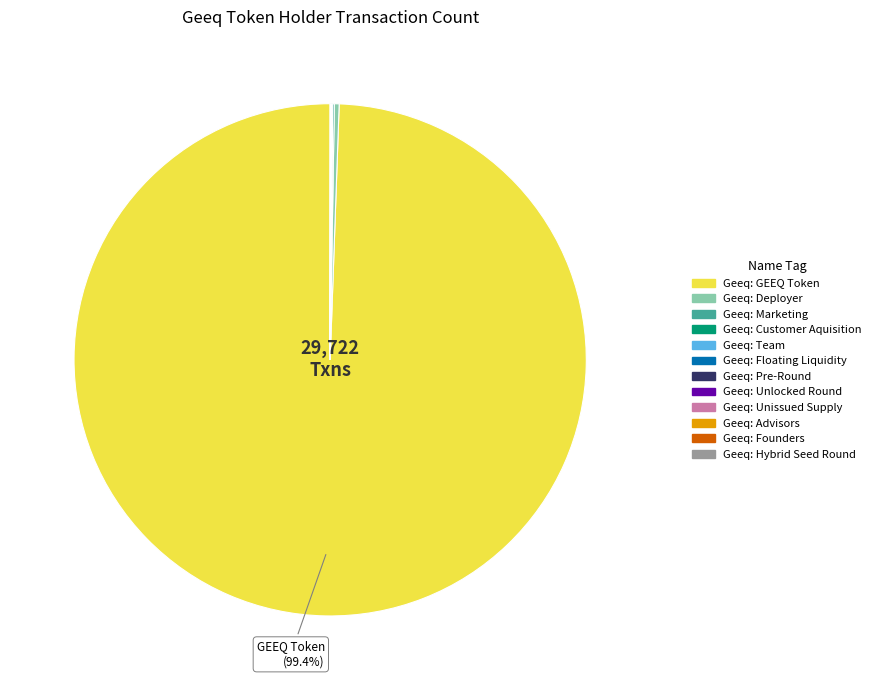

Is there any slice that represents more than half of the pie?

Yes